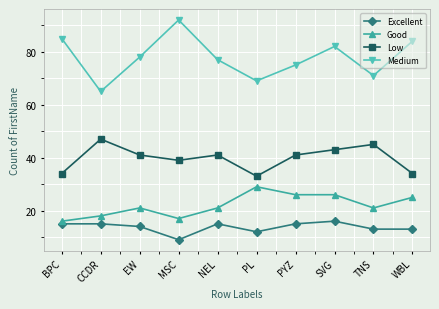

What is the label of the 2nd point from the right?

TNS